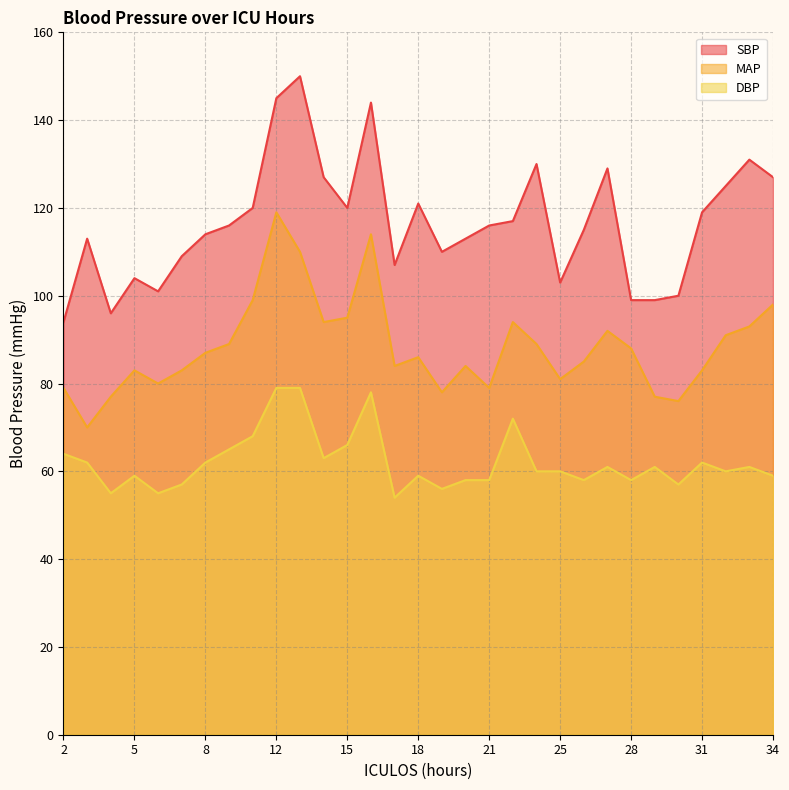

What is the value of the MAP point at the 21st from the left?

89